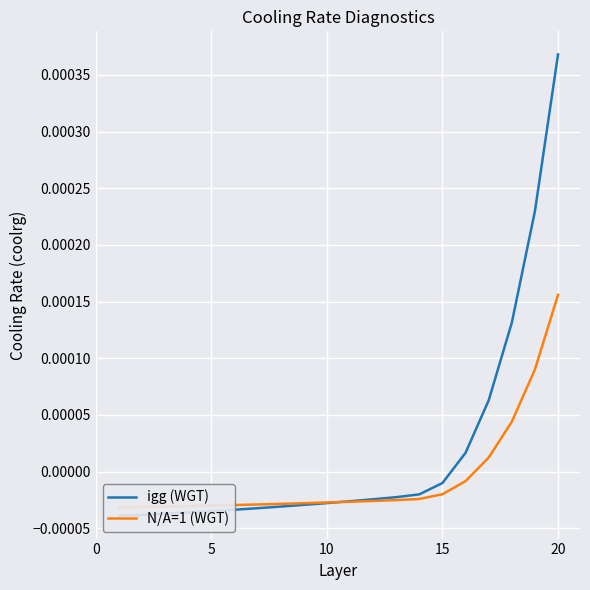

How many lines are shown in the chart?

2